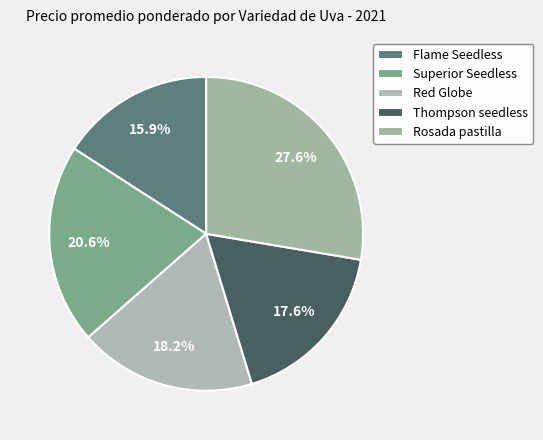

Combined, what portion of the pie is Red Globe and Thompson seedless?

35.9%